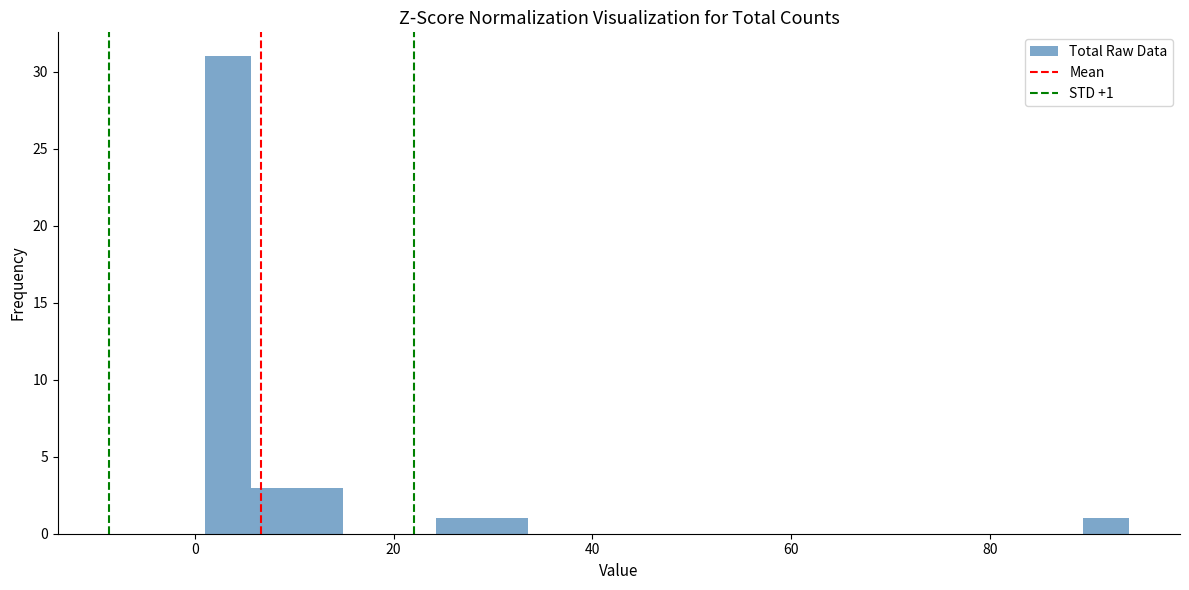

Read against the x-axis, roughly where is the centre of the tallest bar?

4